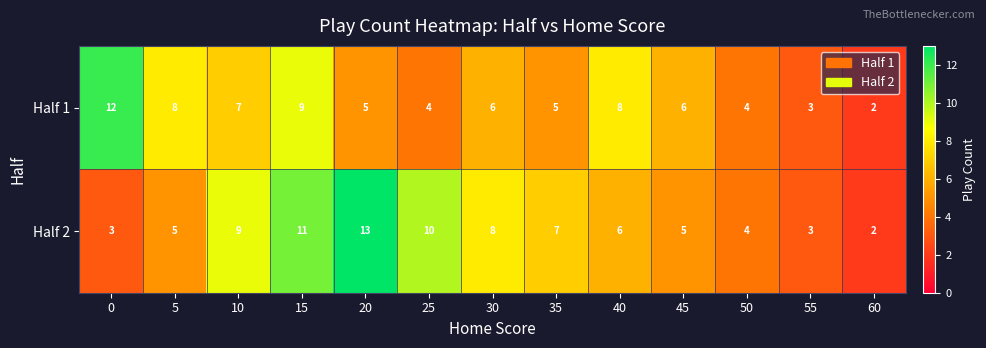

At which label does Half 2 first exceed 6?

10